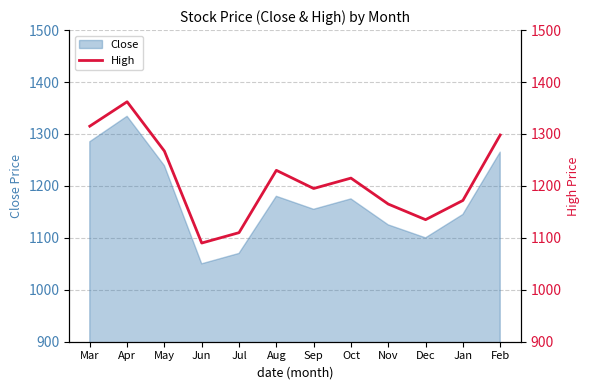

Rank the categories by value from lowest to highest.

Jun, Jul, Dec, Nov, Jan, Sep, Oct, Aug, May, Feb, Mar, Apr